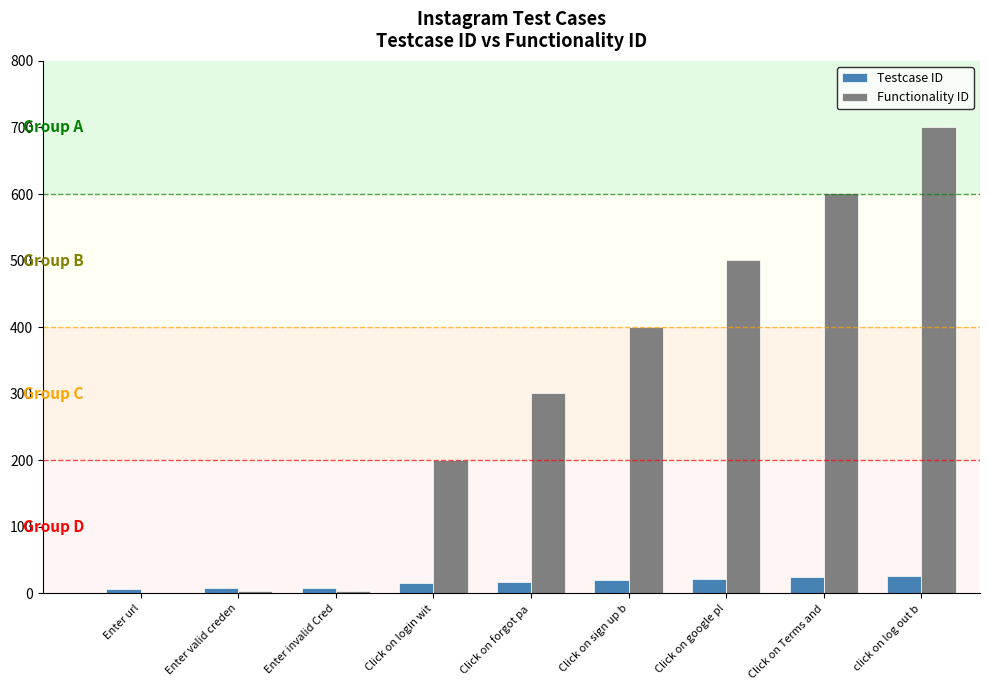

Which series has the largest total across all categories?

Functionality ID